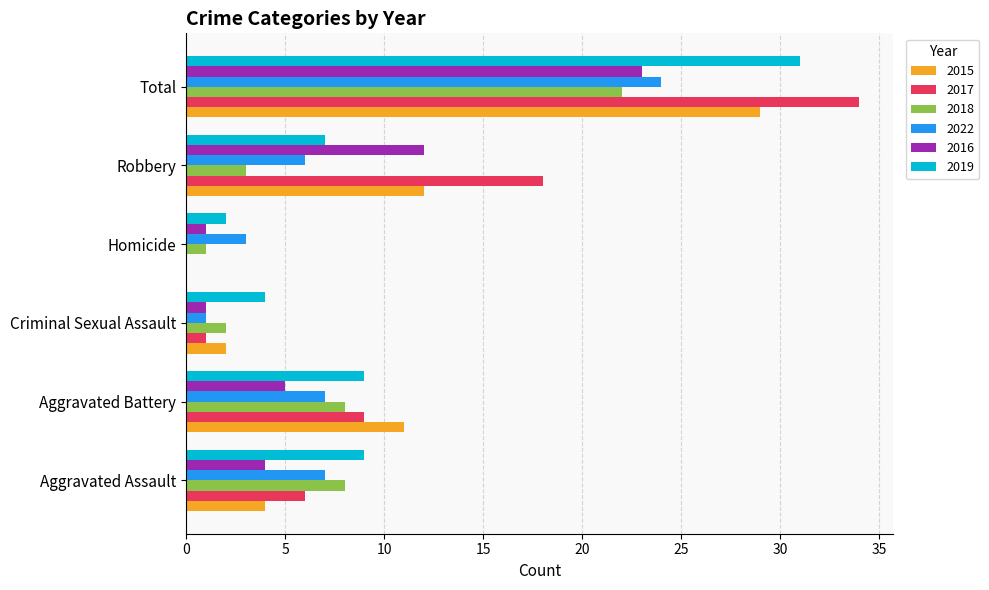

What is the sum of the 2018 values at Aggravated Battery and Criminal Sexual Assault?

10